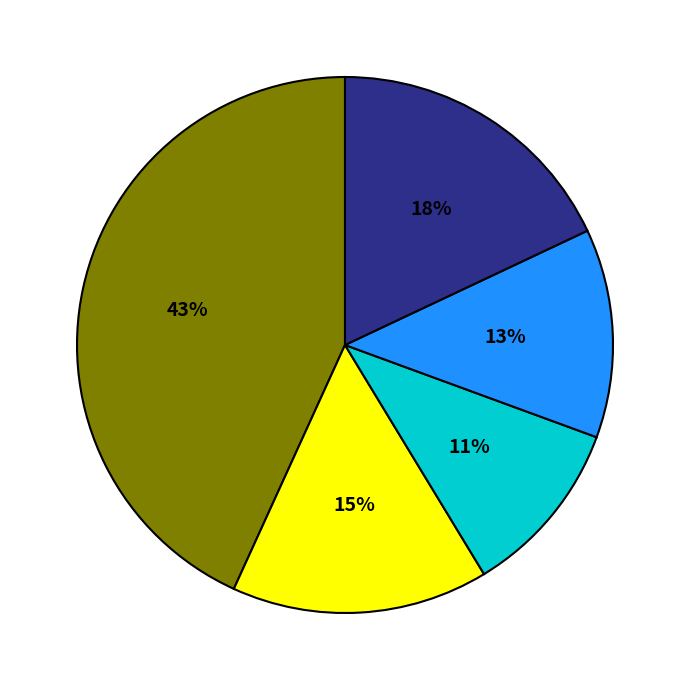

To the nearest percent, what is the average slice percentage?

20%